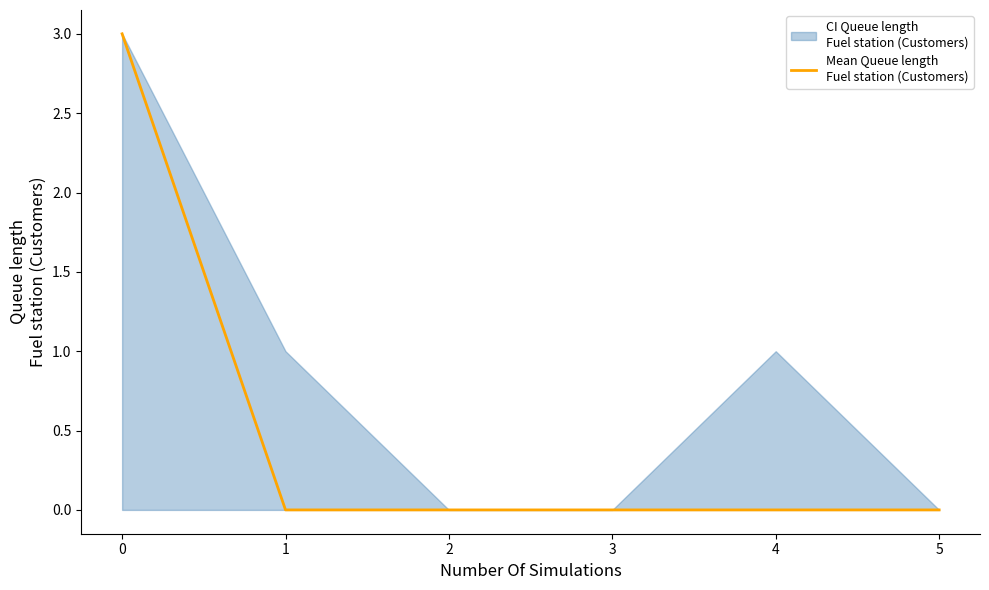

How many lines are shown in the chart?

1